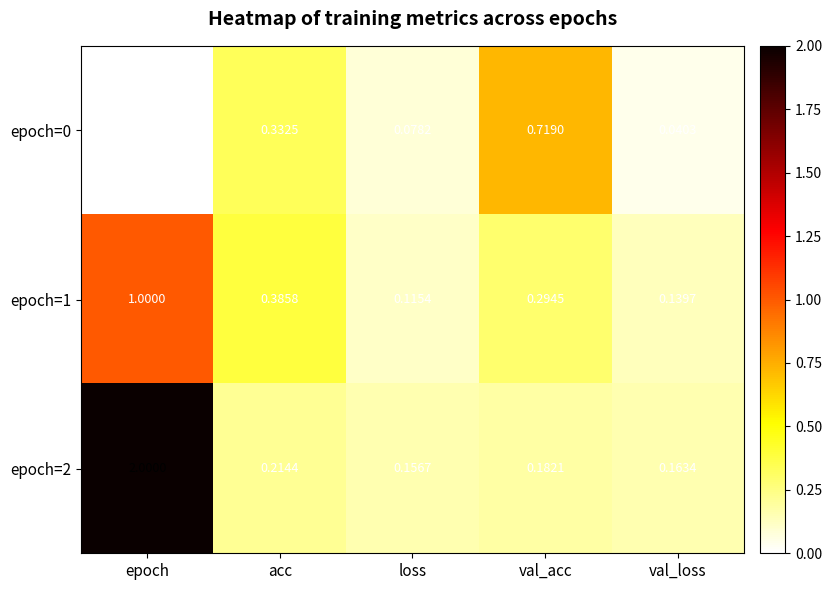

Where is epoch=1 nearest to the value 0?

loss